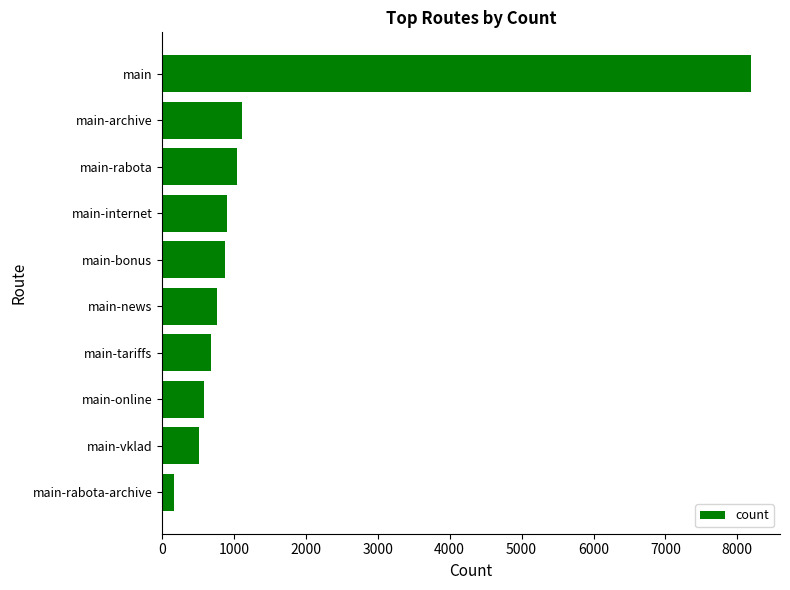

At which category does the chart reach its minimum across all series?

main-rabota-archive